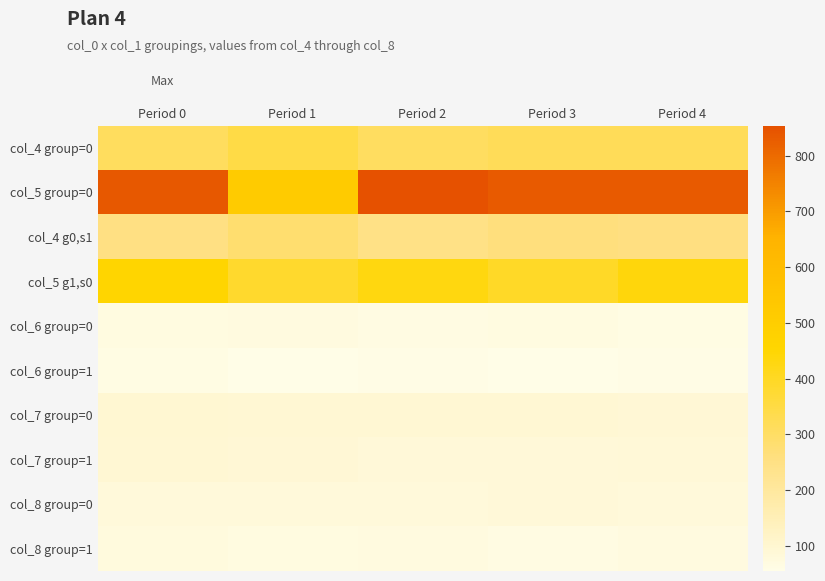

Reading left to right, transcribe all the data shown in this chart.

col_4 group=0: Period 0=309.0	Period 1=346.0	Period 2=306.0	Period 3=318.0	Period 4=319.0
col_5 group=0: Period 0=838.0	Period 1=512.0	Period 2=854.0	Period 3=834.0	Period 4=835.0
col_4 g0,s1: Period 0=252.0	Period 1=285.0	Period 2=247.0	Period 3=263.0	Period 4=255.0
col_5 g1,s0: Period 0=457.0	Period 1=383.0	Period 2=431.0	Period 3=392.0	Period 4=437.0
col_6 group=0: Period 0=69.2	Period 1=70.5	Period 2=66.1	Period 3=67.1	Period 4=63.5
col_6 group=1: Period 0=63.0	Period 1=56.8	Period 2=58.4	Period 3=54.6	Period 4=60.0
col_7 group=0: Period 0=96.3	Period 1=95.2	Period 2=92.7	Period 3=93.3	Period 4=89.2
col_7 group=1: Period 0=94.5	Period 1=90.4	Period 2=85.4	Period 3=85.6	Period 4=86.3
col_8 group=0: Period 0=81.6	Period 1=82.4	Period 2=80.7	Period 3=82.7	Period 4=79.9
col_8 group=1: Period 0=74.8	Period 1=68.5	Period 2=71.9	Period 3=64.5	Period 4=71.8